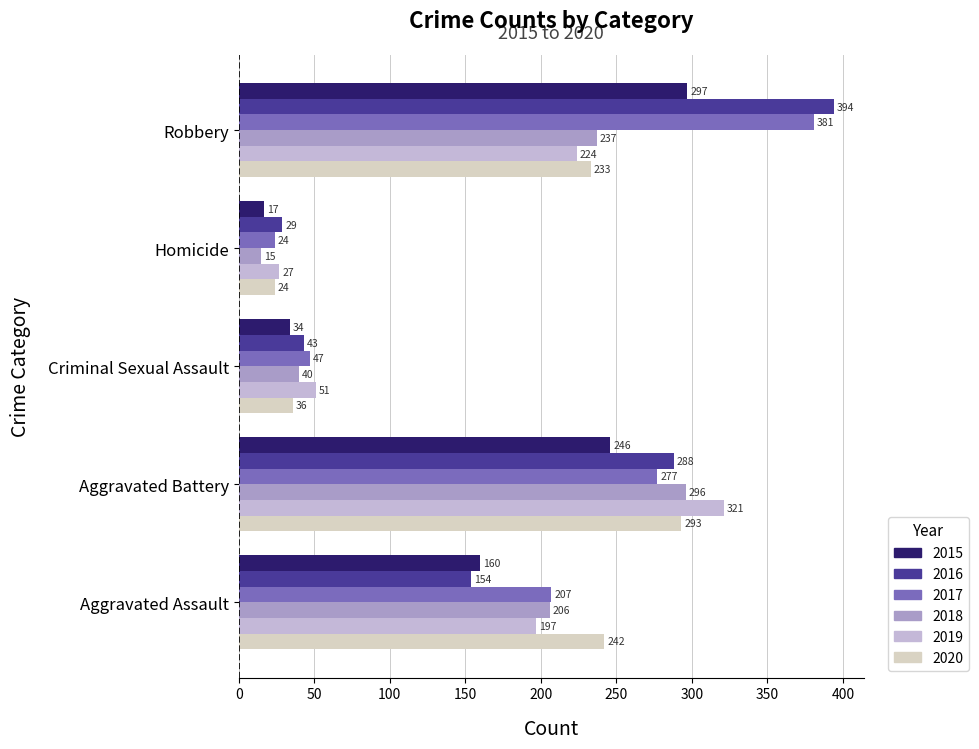

Which series changed the most between Homicide and Robbery?

2016